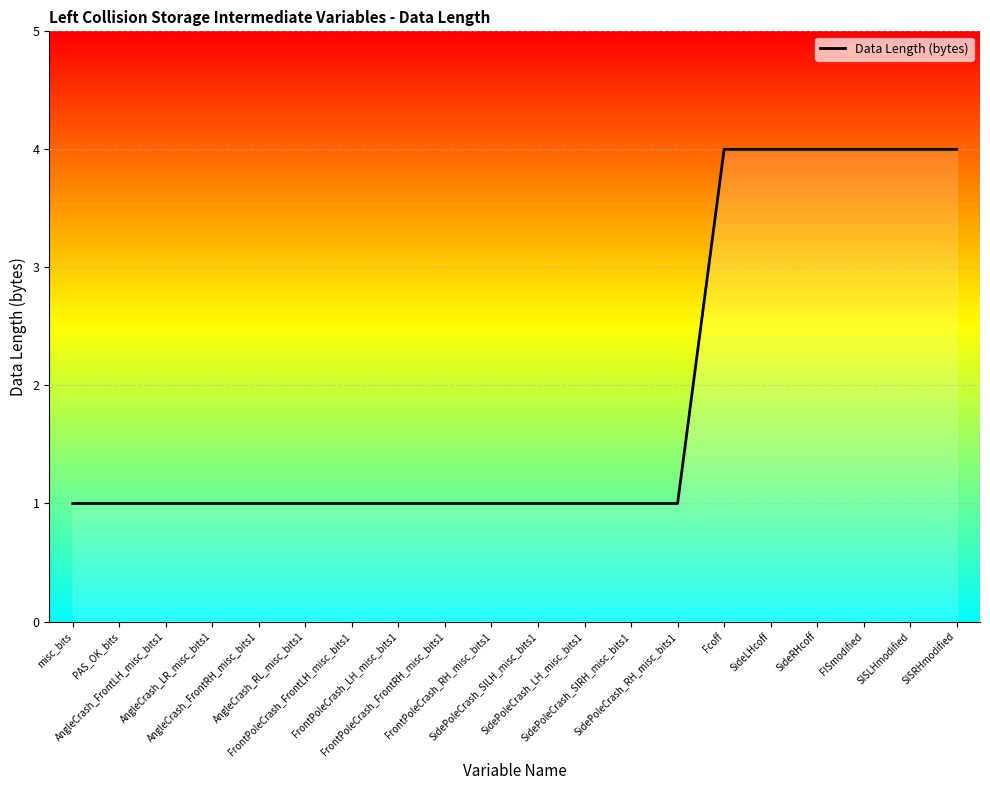

What is the difference between the values at SideRHcoff and SidePoleCrash_SILH_misc_bits1?

3